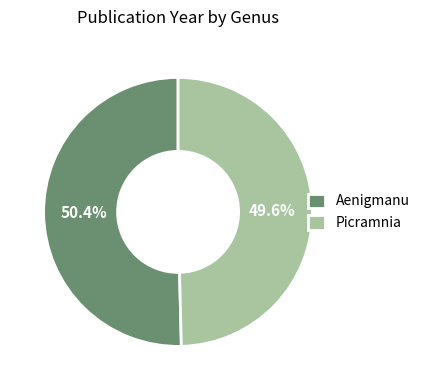

What is the majority slice?

Aenigmanu